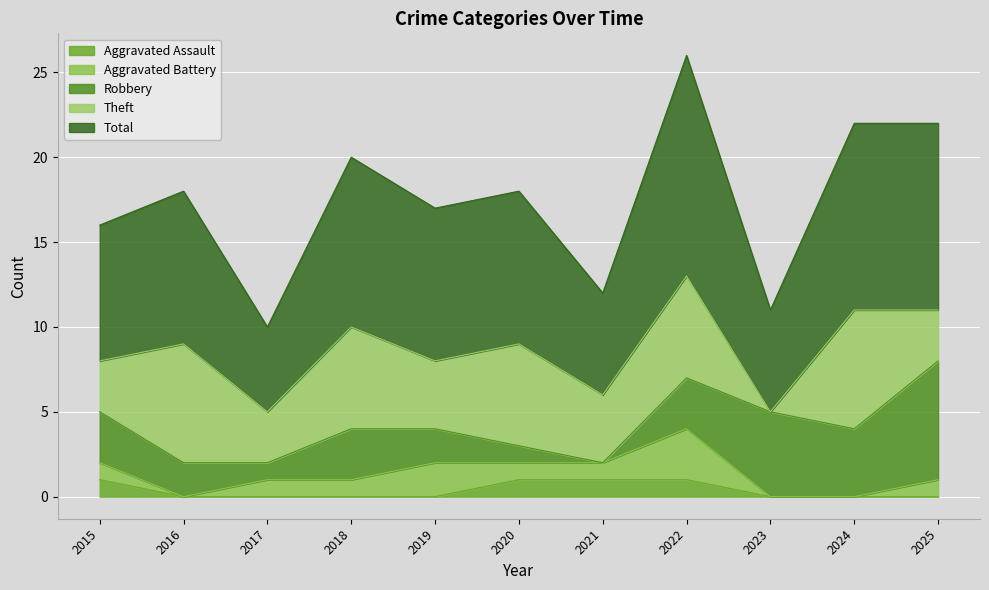

What is the highest value of the Robbery series?

7